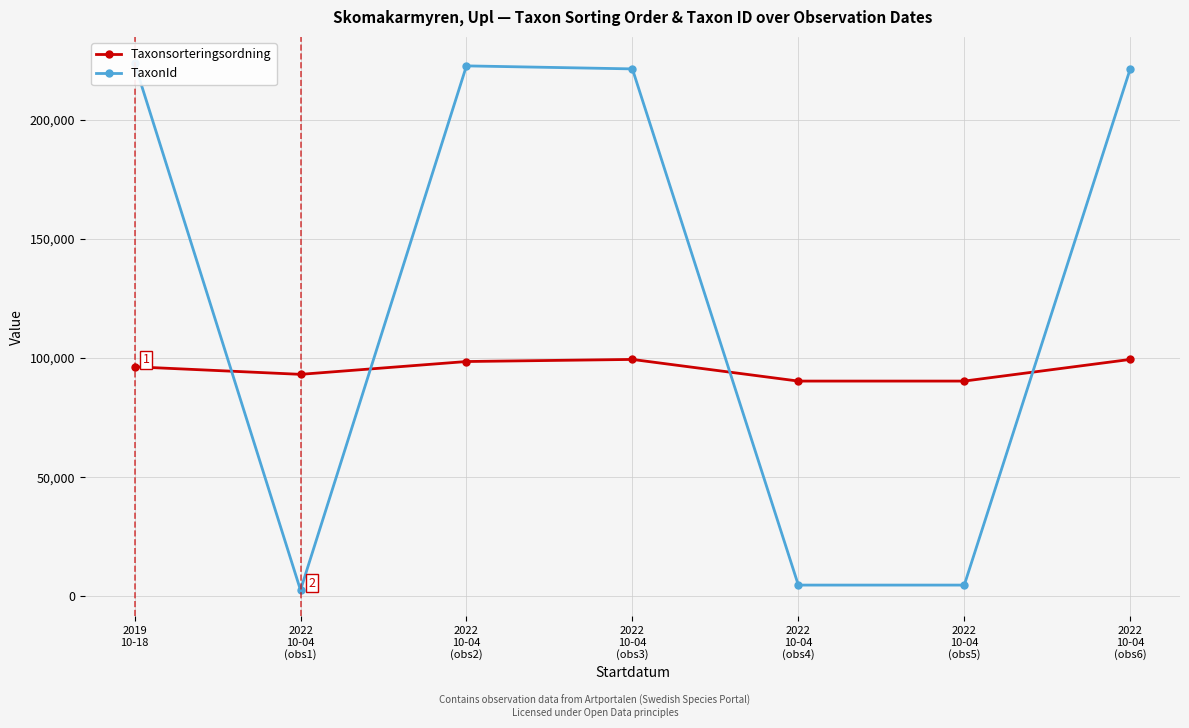

What is the sum of the TaxonId values at 2019
10-18 and 2022
10-04
(obs1)?

226277